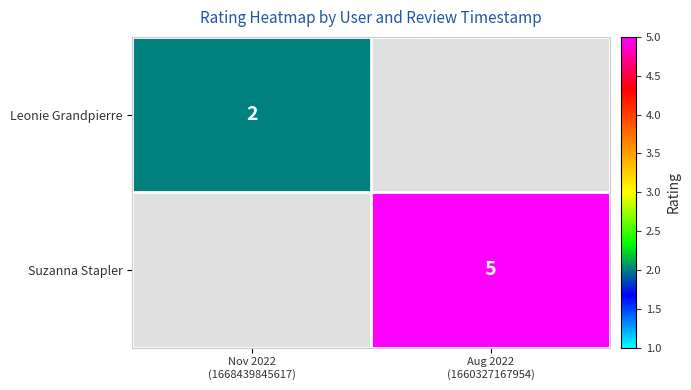

List the labels in order of Leonie Grandpierre value, smallest first.

Nov 2022 (1668439845617), Aug 2022 (1660327167954)